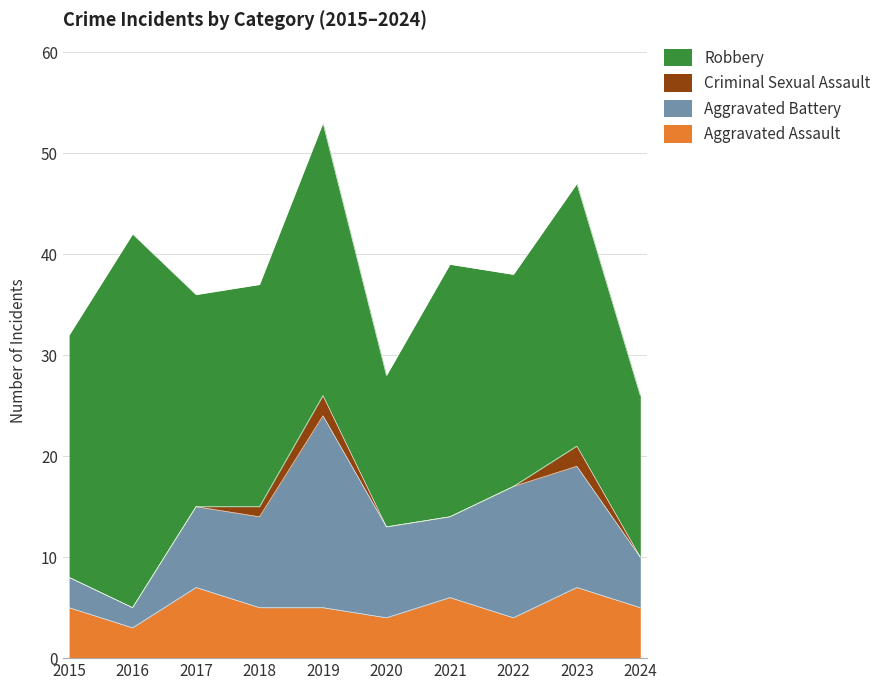

Where is the first local minimum for Robbery?

2017